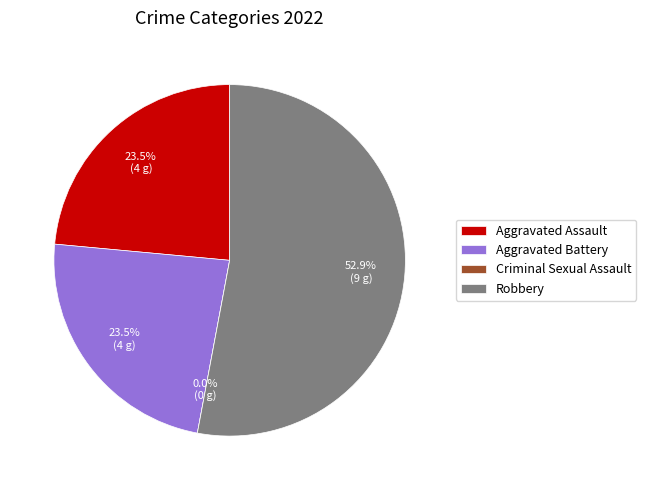

Between Criminal Sexual Assault and Robbery, which is larger?

Robbery